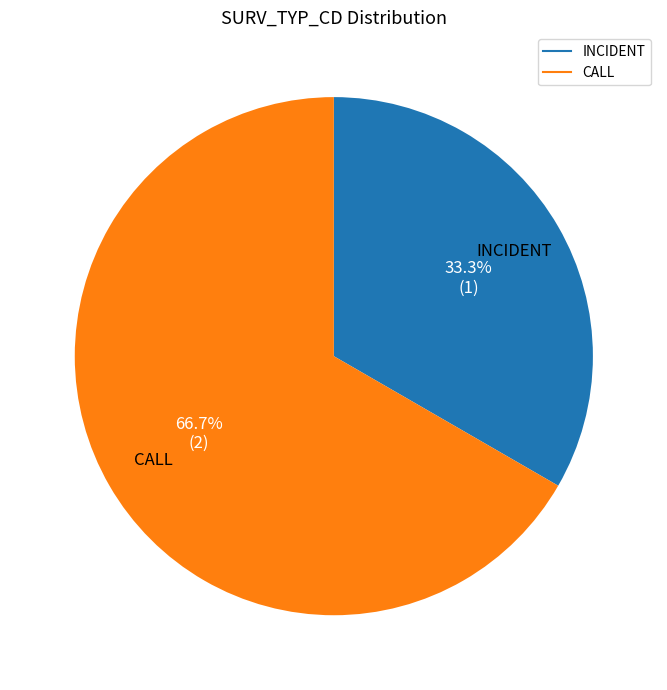

Approximately how many times larger is the value at INCIDENT compared to CALL?

0.5